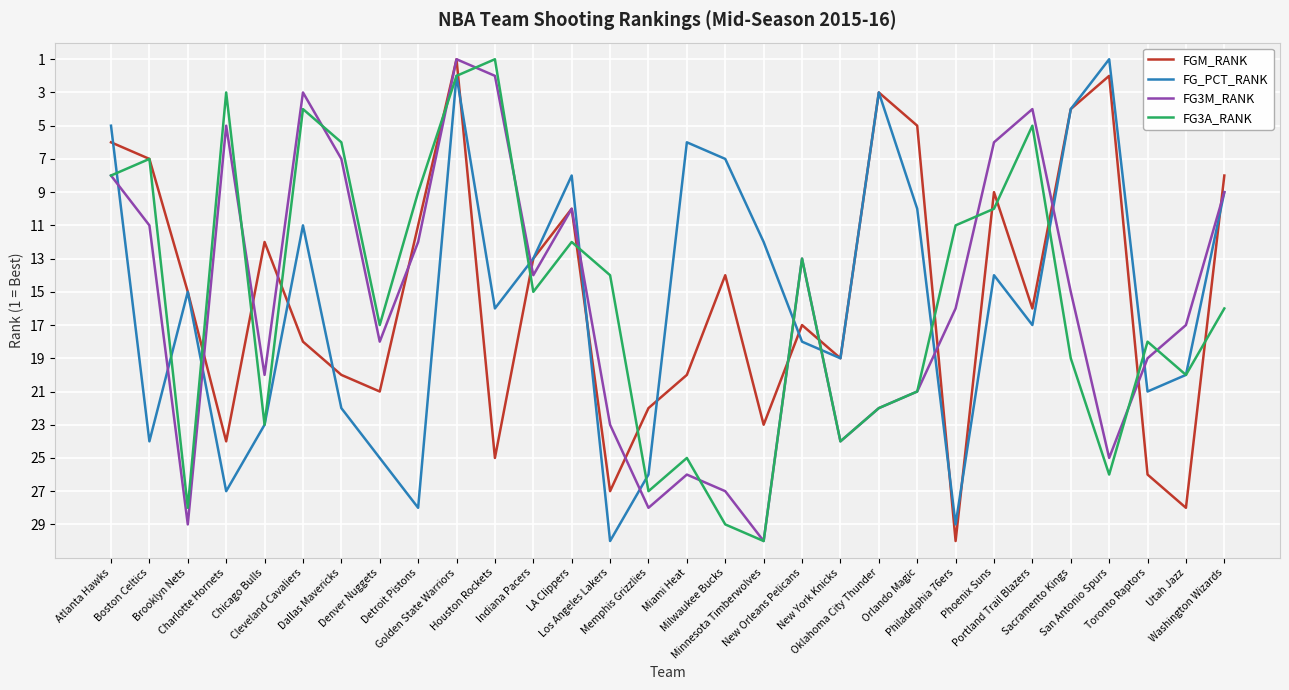

At which category is the sum across all series the highest?

Memphis Grizzlies